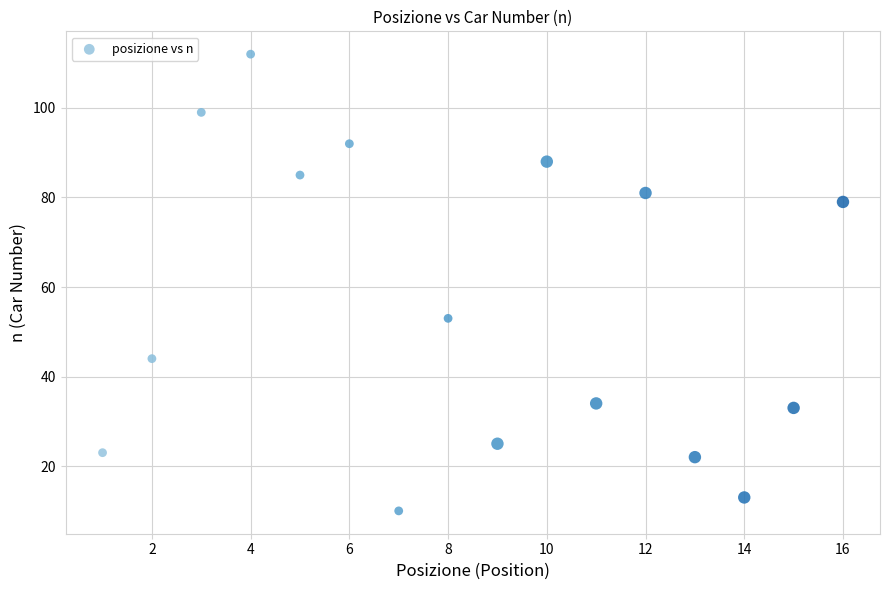

What Y value in the scatter plot is closest to 61?

53